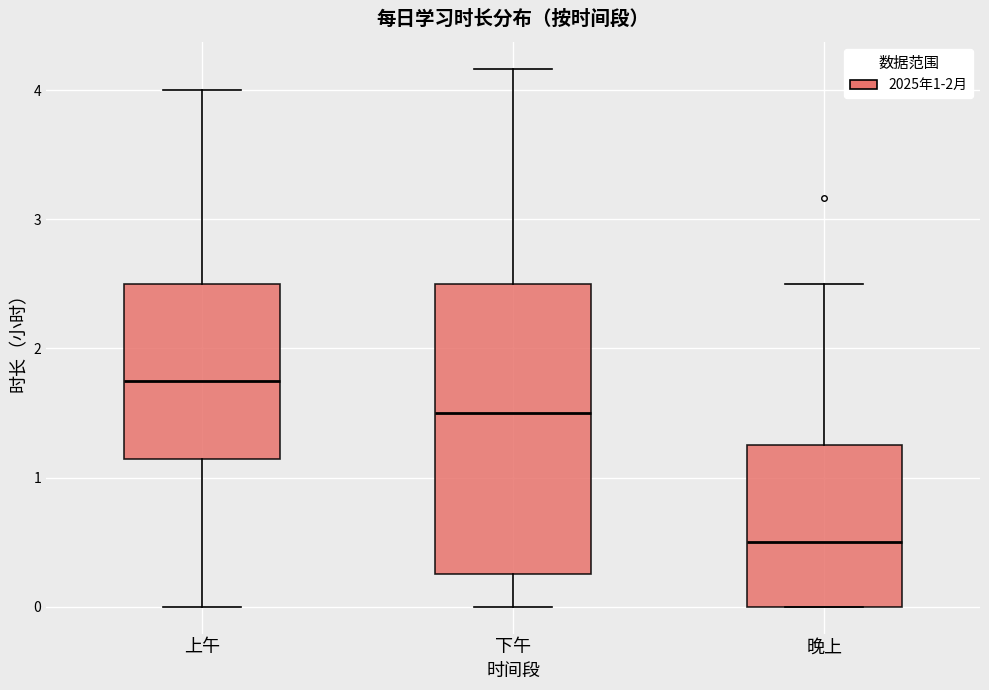

Reading left to right, transcribe this box plot: for each box, give where its median line is, the range the box spans, and where its two whiskers end, as read against the y-axis. The values are not printed on the chart, so give them approximately, as read against the axis.

上午: median 1.8, box 1.1 to 2.5, whiskers 0.0 to 4.0
下午: median 1.5, box 0.2 to 2.5, whiskers 0.0 to 4.2
晚上: median 0.5, box 0.0 to 1.3, whiskers 0.0 to 2.5